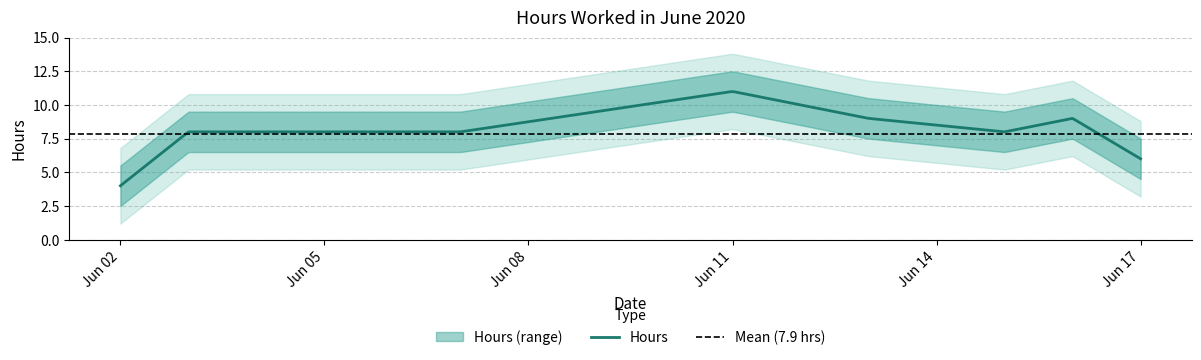

What is the maximum value for Hours?

11.0